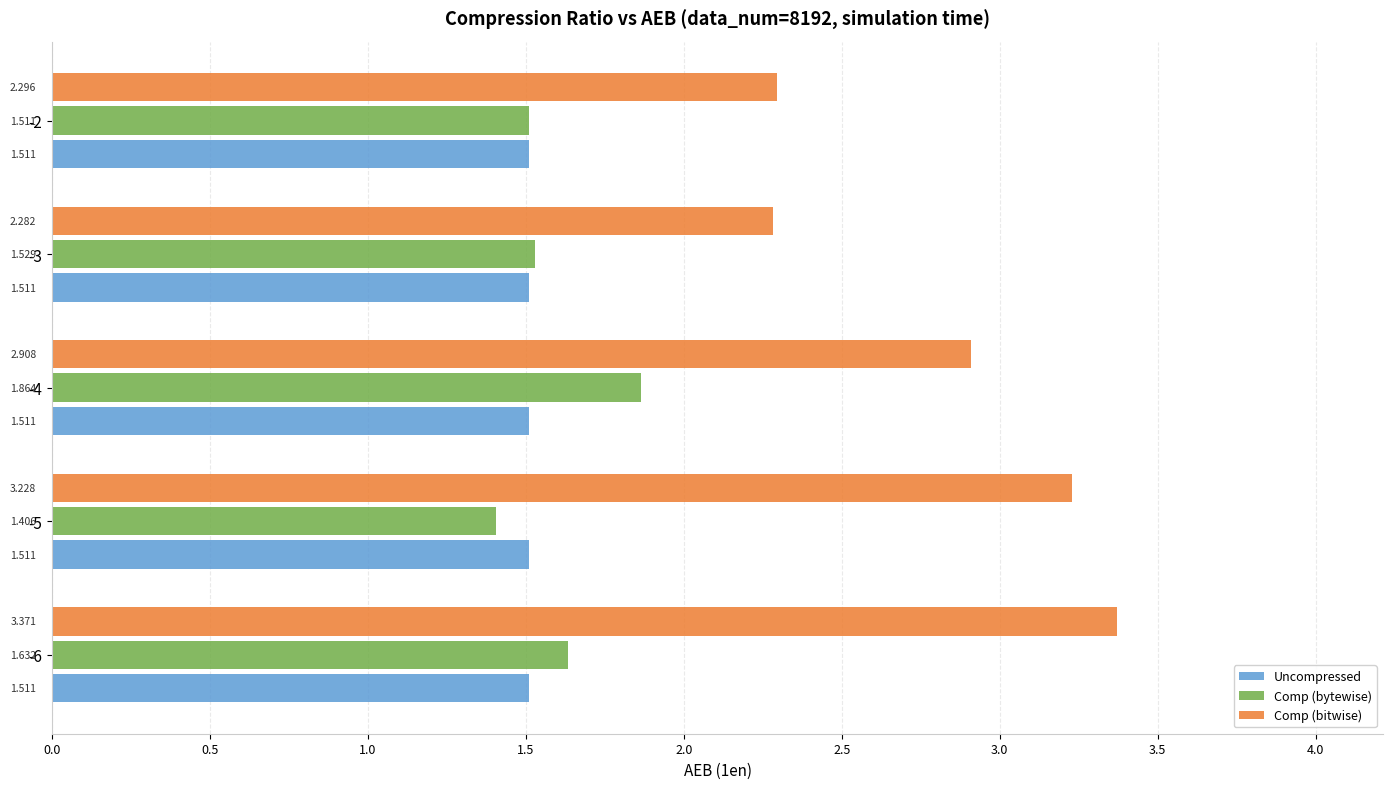

How many distinct data groups are displayed?

3